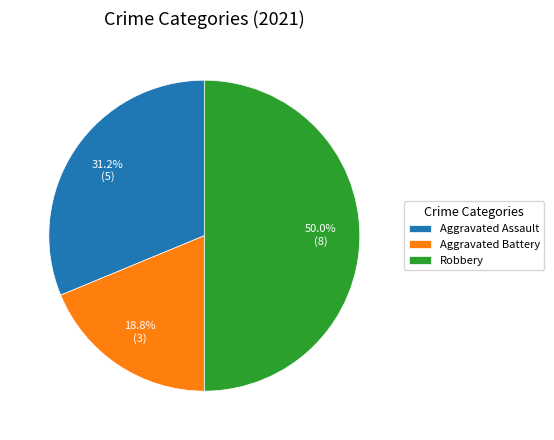

Approximately how many times larger is the value at Aggravated Assault compared to Aggravated Battery?

1.7